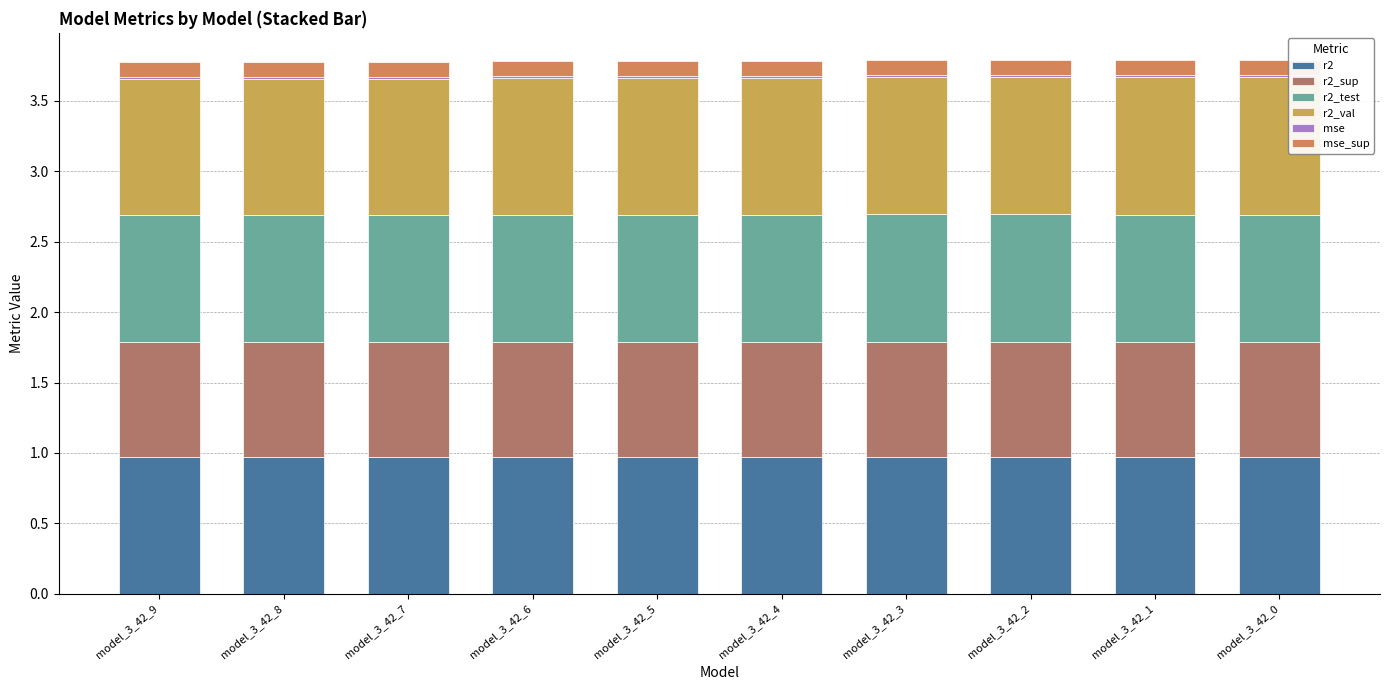

How many data points does each series have?

10